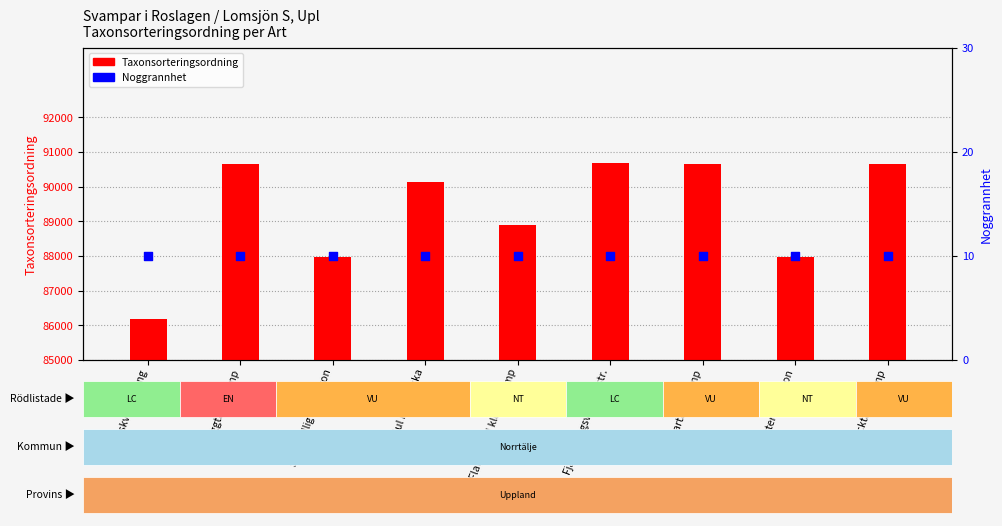

Which series reaches the minimum Y coordinate?

Noggrannhet